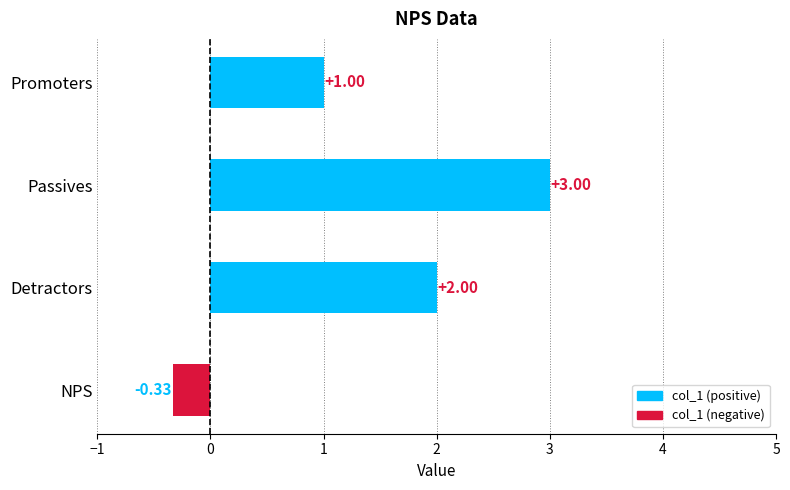

Which has a higher value, Detractors or Passives?

Passives